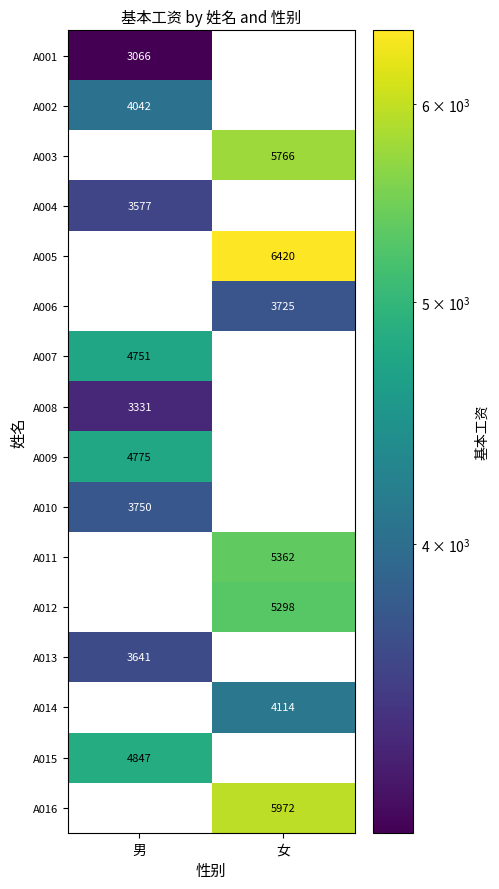

At how many categories does at least one series exceed 4608?

2